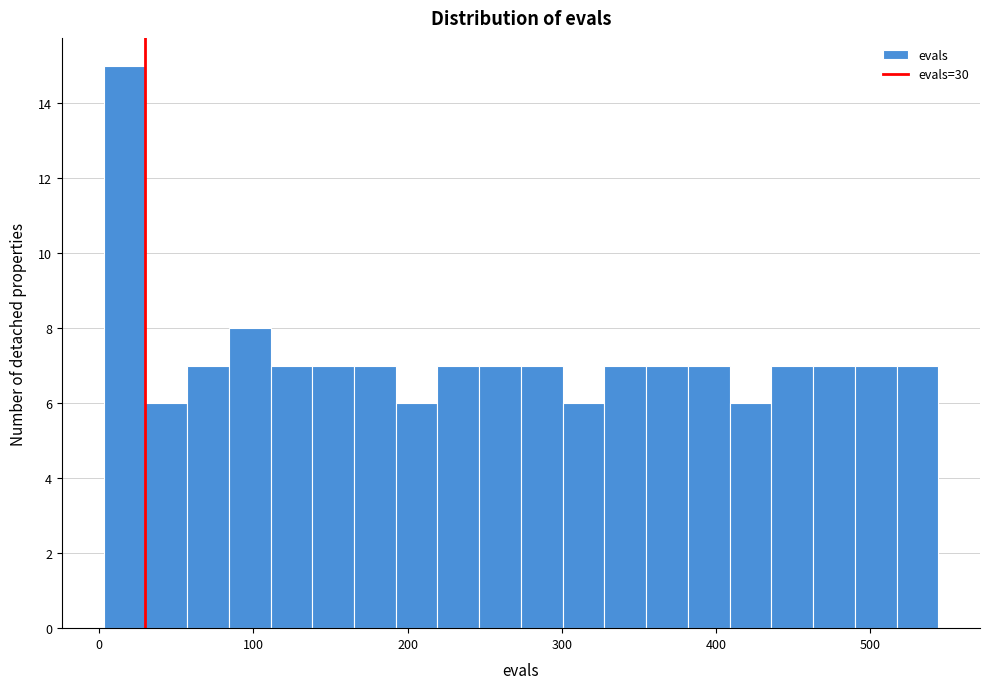

Around what value on the x-axis is the tallest bar? Give the approximate position of its centre, as read against the axis.

20